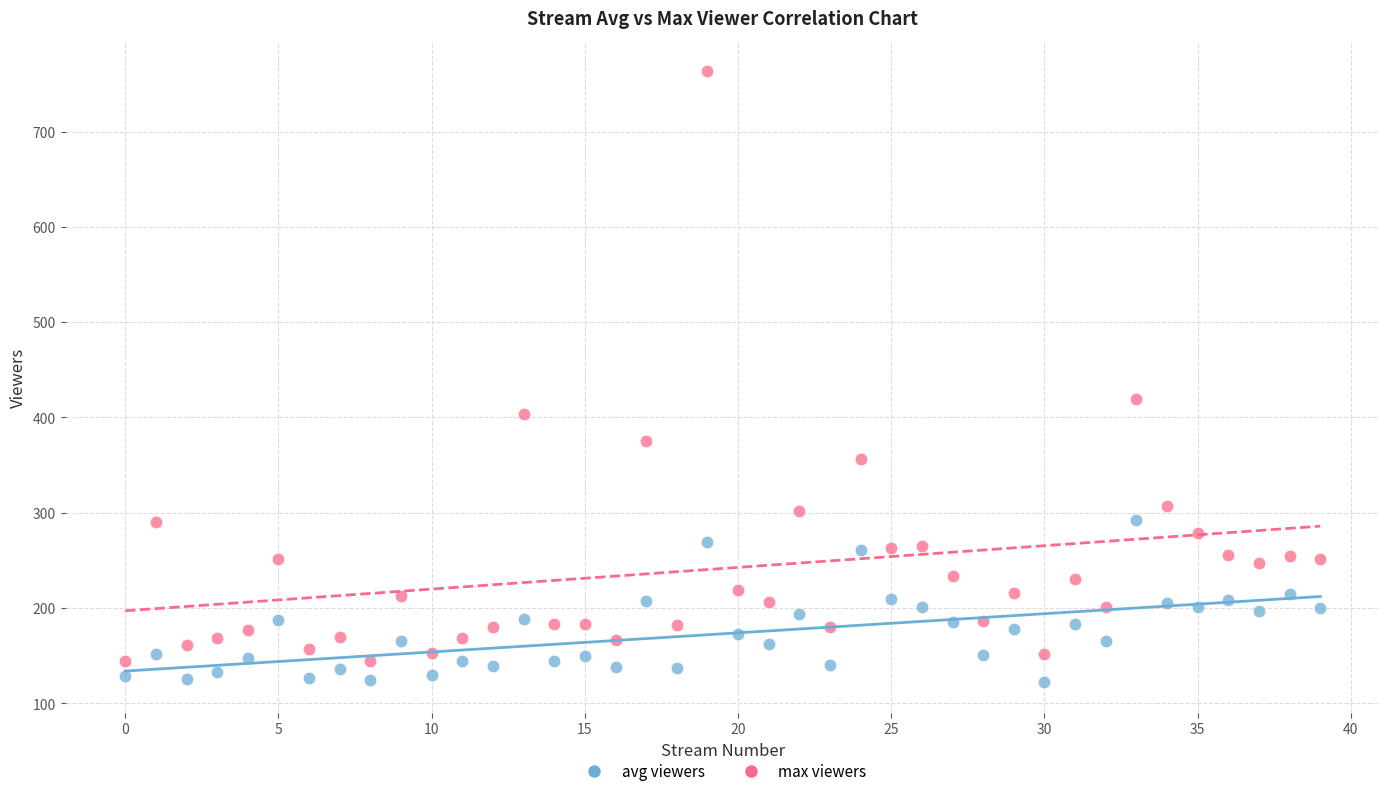

Across all data points, what is the range of Y values (max minus min)?

641